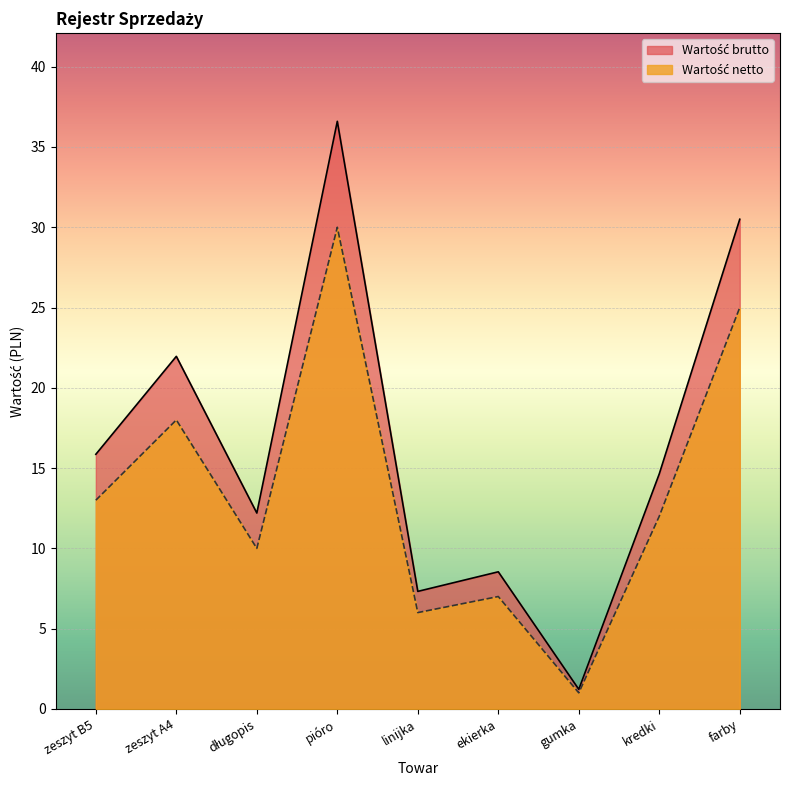

What is the sum of all Wartość brutto (linia) values?

148.8